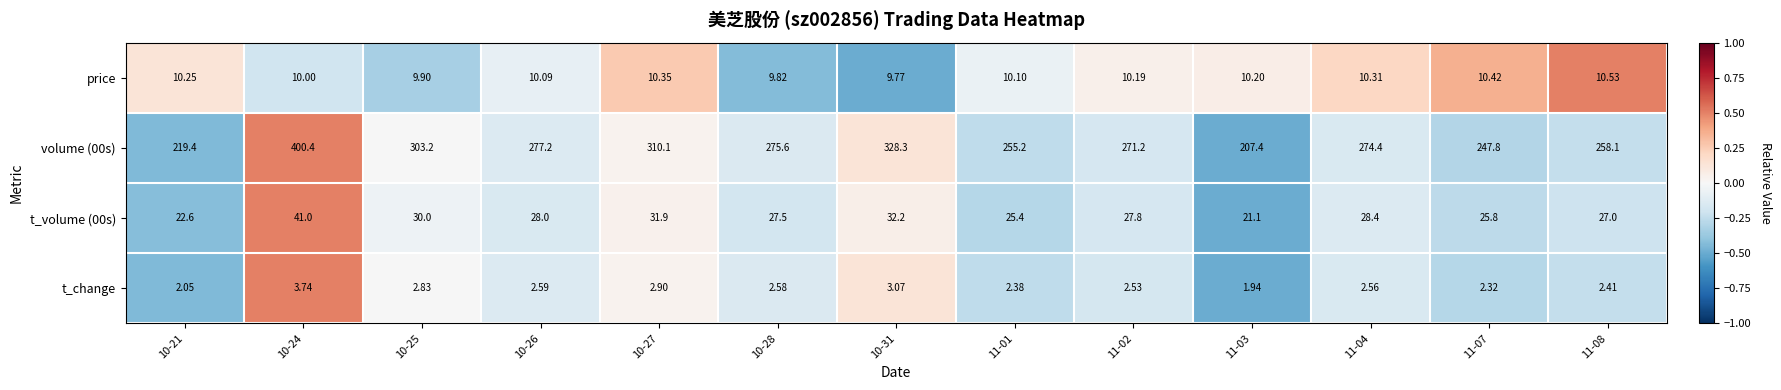

Is the value of t_volume (00s) at 10-21 greater than the value of price at 11-02?

Yes